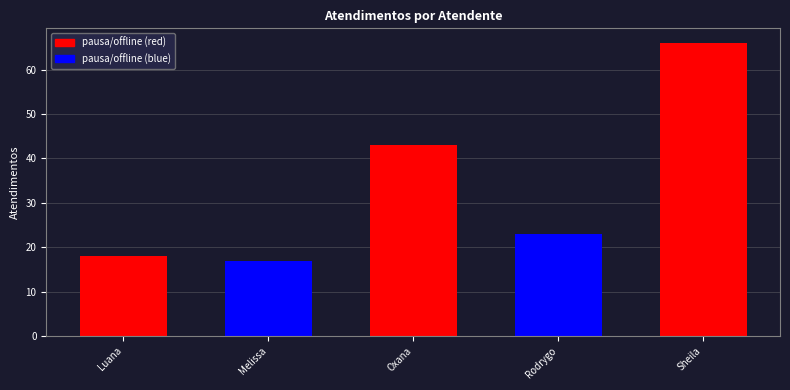

What is the maximum value shown in the chart?

66